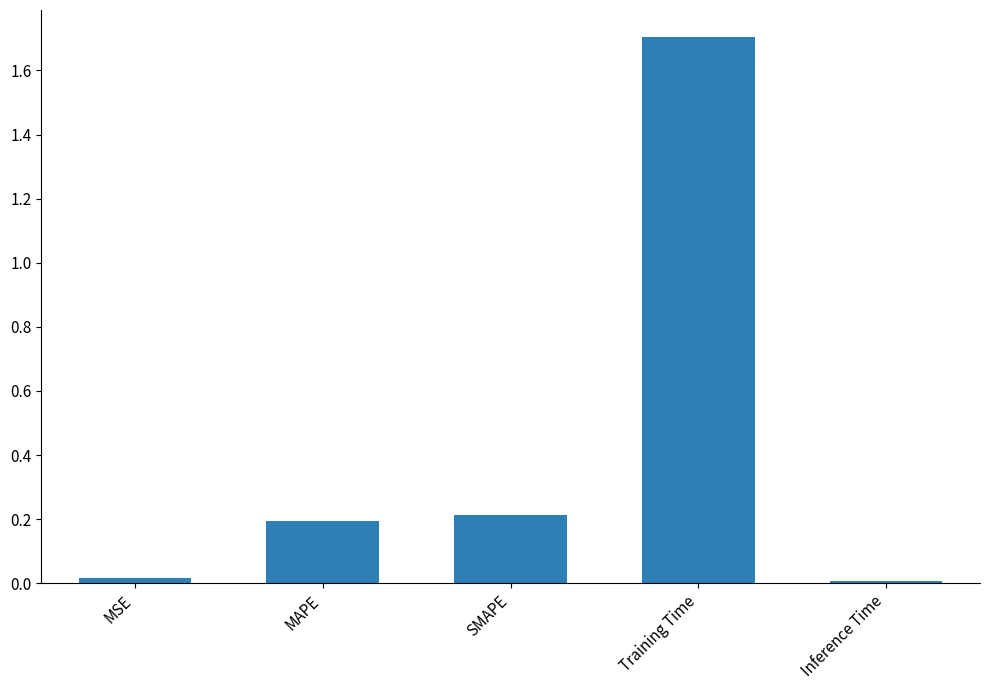

The value at SMAPE is 0.2. True or false?

True